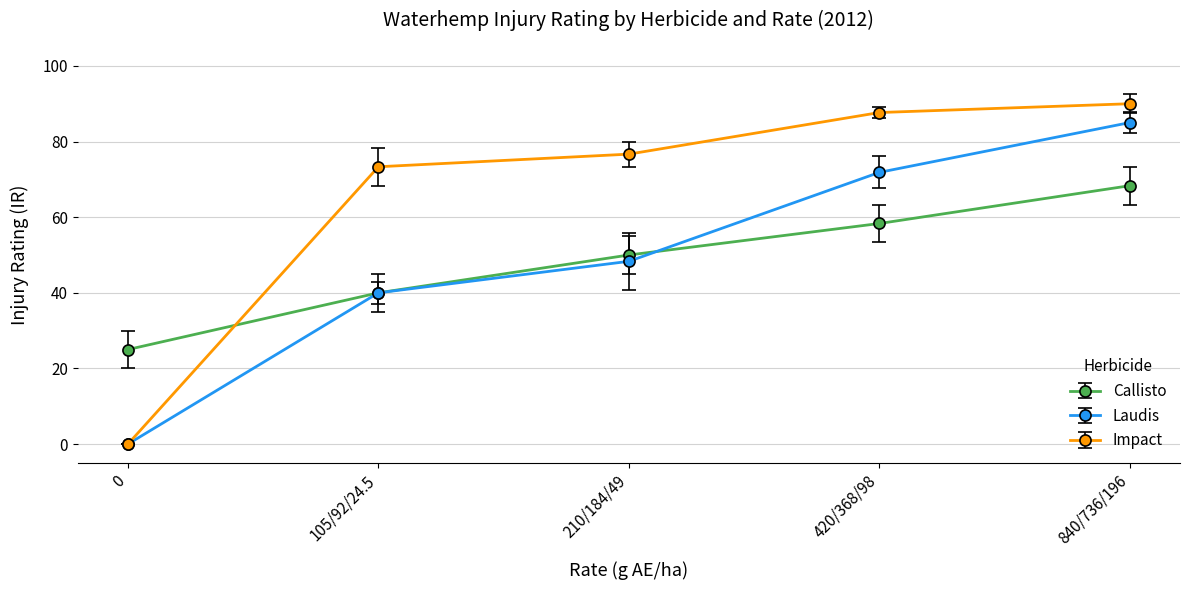

How many data points in Callisto are less than 50?

2